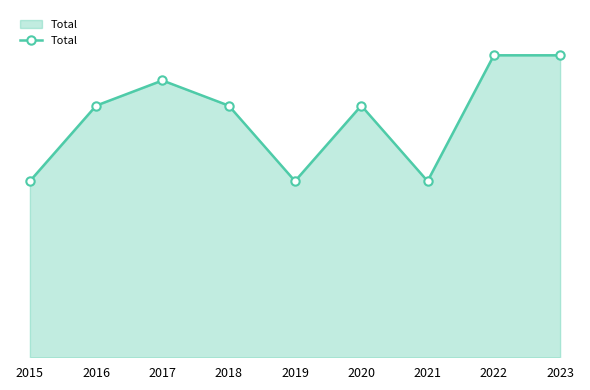

Between 2016 and 2023, which is larger?

2023